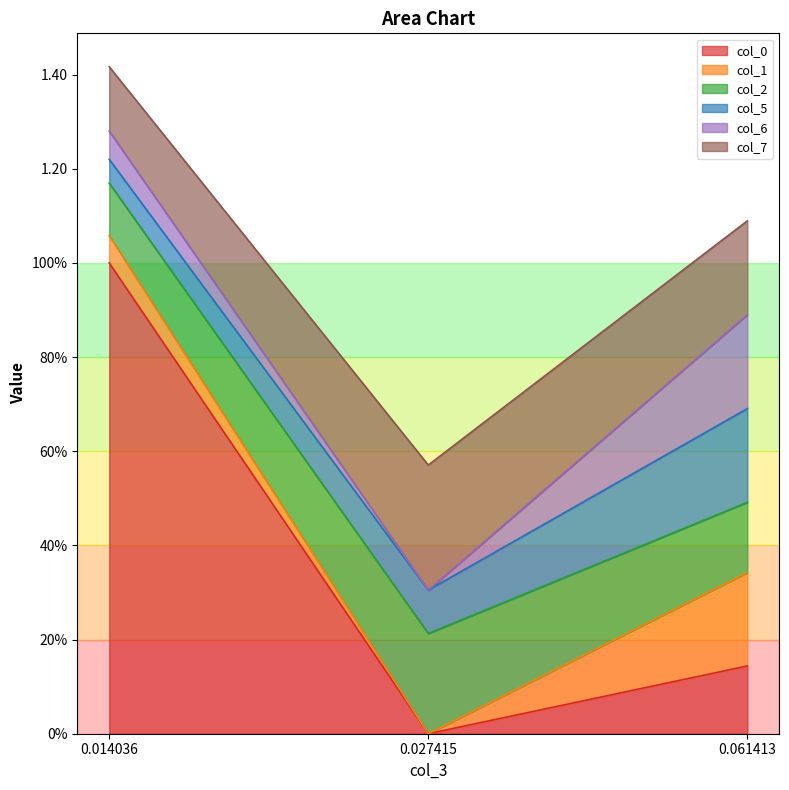

What is the difference between the maximum and minimum values in the col_0 series?

1.0